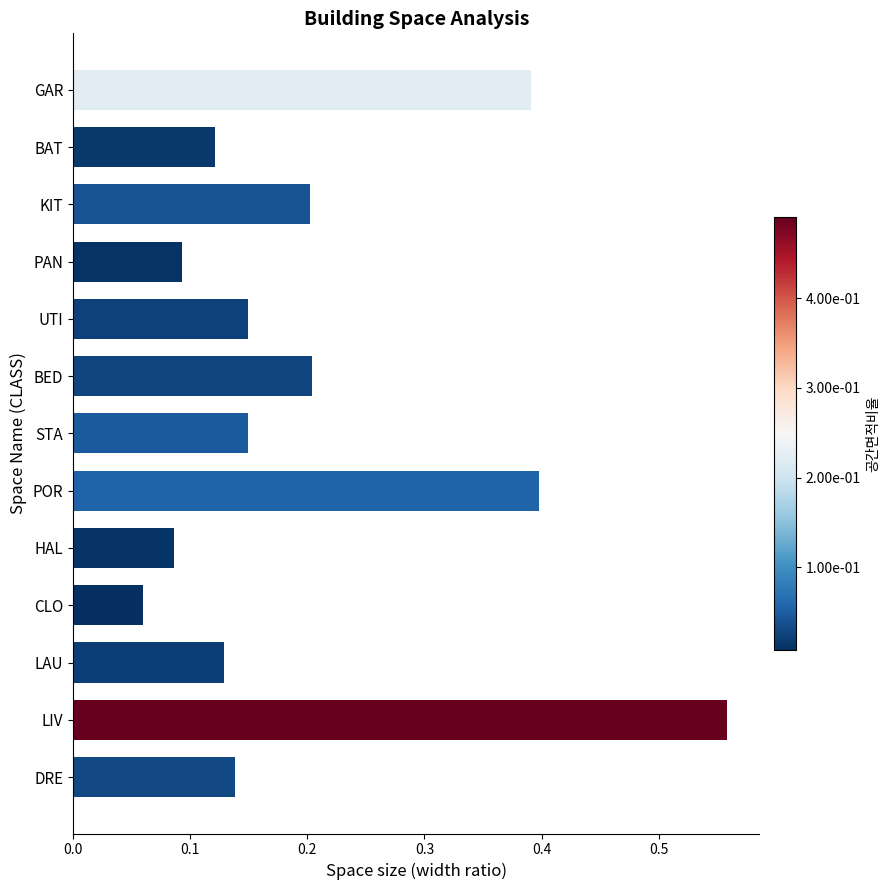

Does the chart contain stacked bars?

No